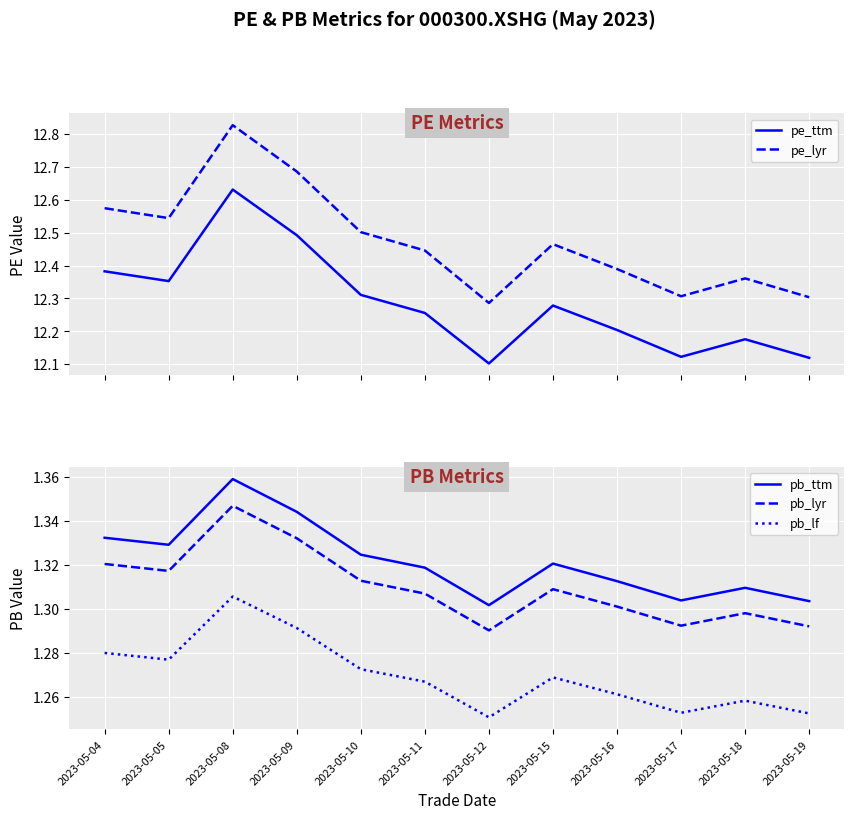

True or false: pe_lyr and pe_ttm cross at least once.

False